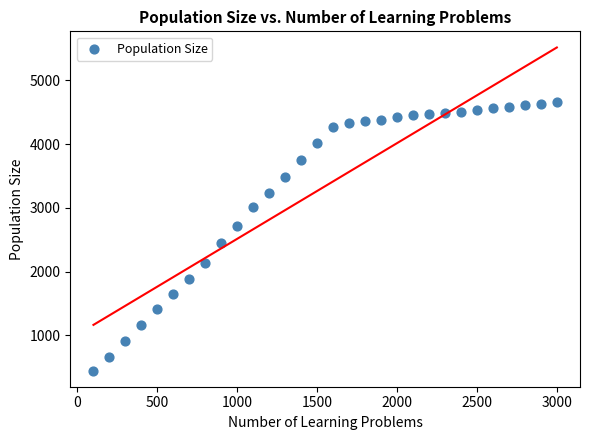

What Y value in the scatter plot is closest to 2554?

2456